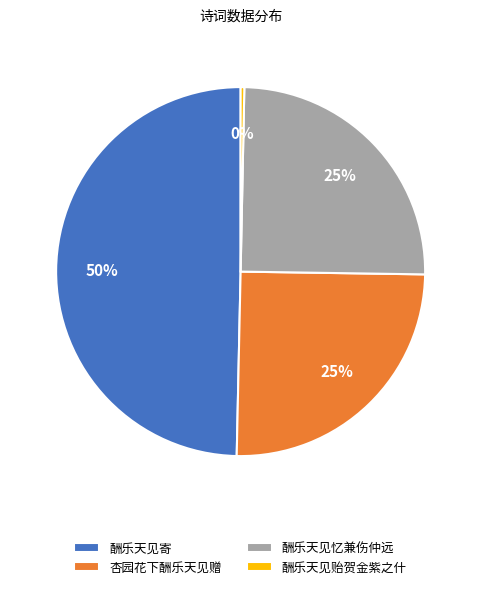

True or false: 酬乐天见贻贺金紫之什 accounts for 0% of the total.

True